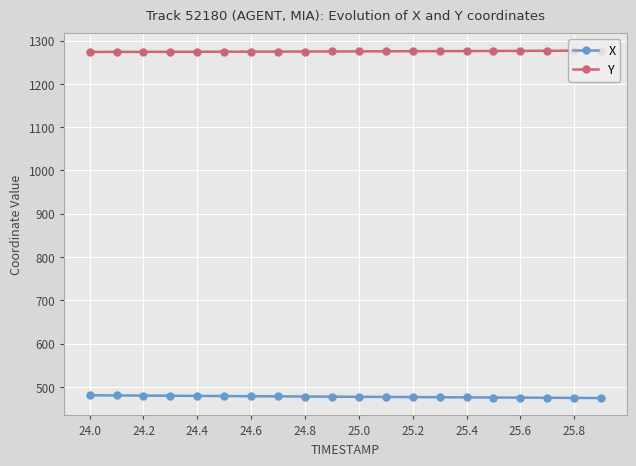

What is the value of the Y point at the 16th from the left?

1276.0